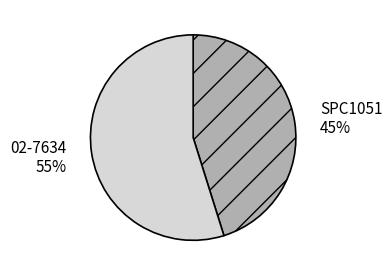

To the nearest percent, what percentage of the pie is 02-7634?

55%